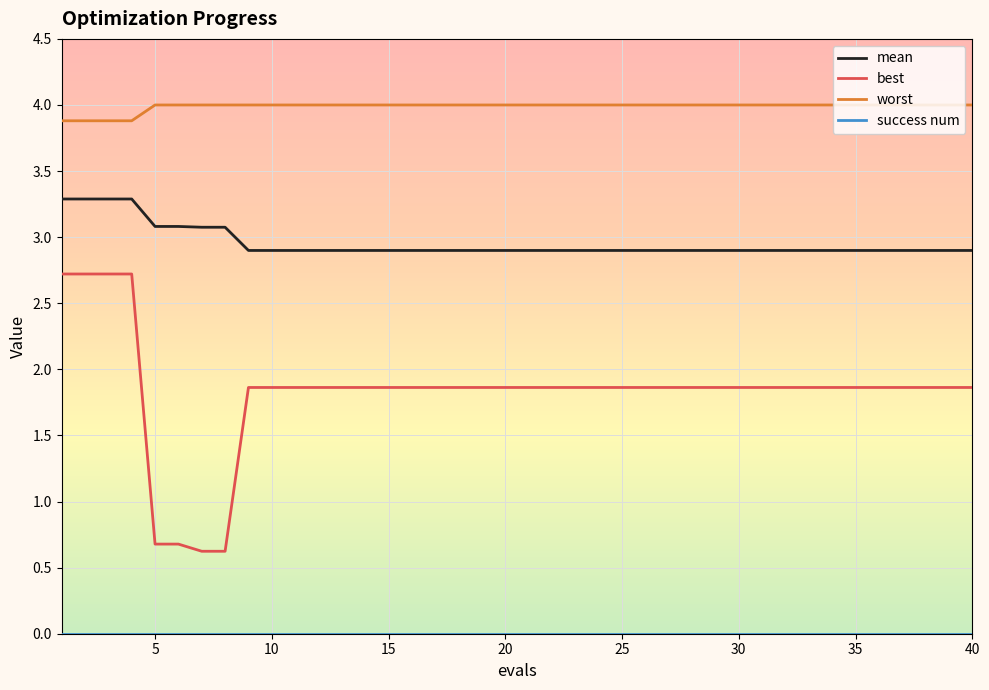

What is the difference between the second highest and second lowest values in the worst series?

0.1